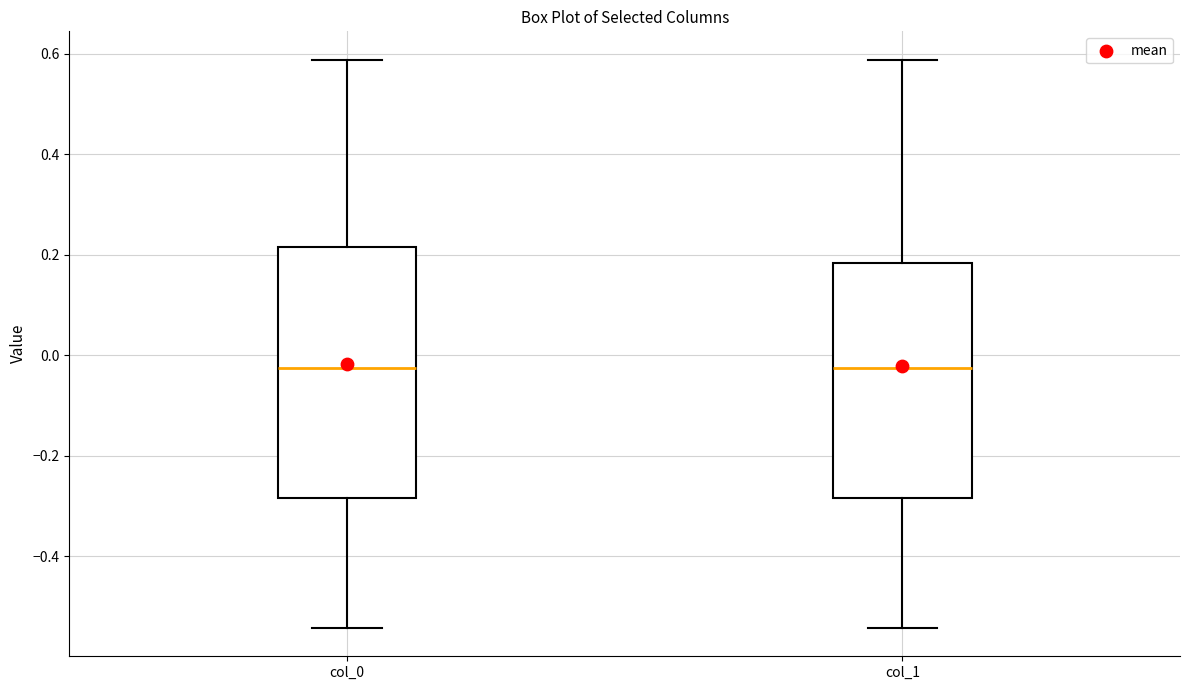

Where does the median line of the box for col_1 sit on the y-axis? The values are not printed on the chart, so give them approximately, as read against the axis.

-0.02